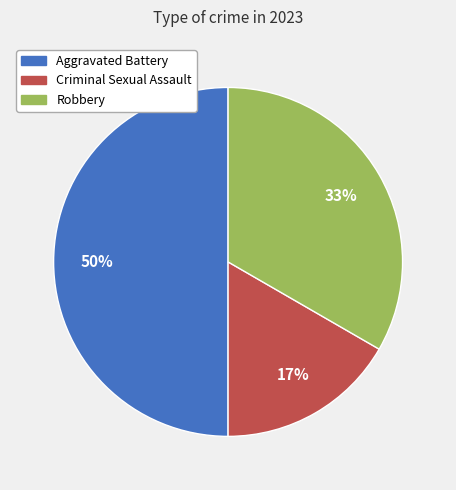

Rank the categories by value from highest to lowest.

Aggravated Battery, Robbery, Criminal Sexual Assault